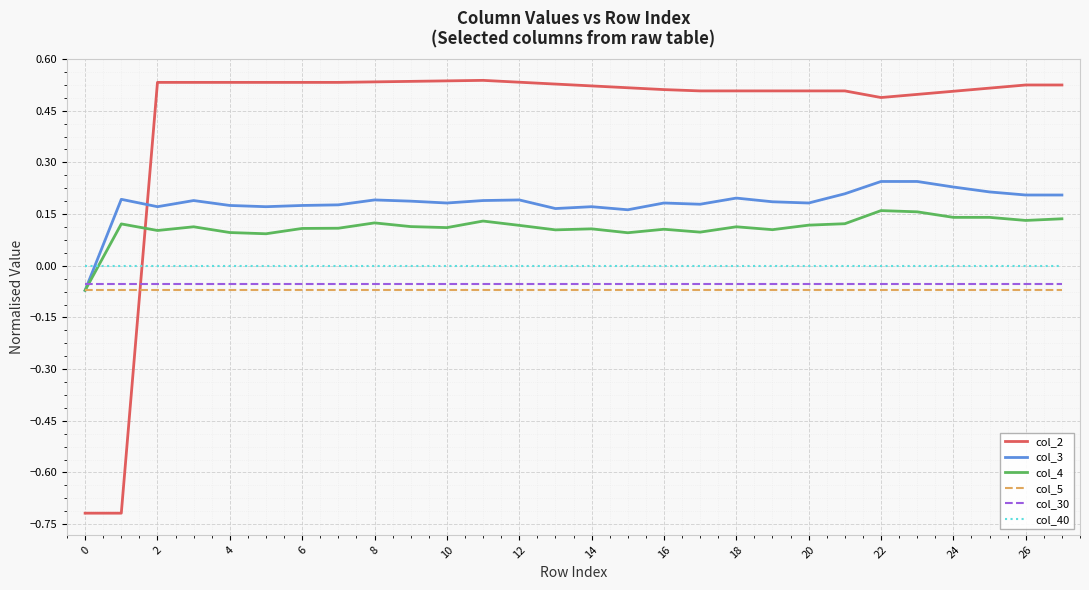

How many lines are shown in the chart?

6